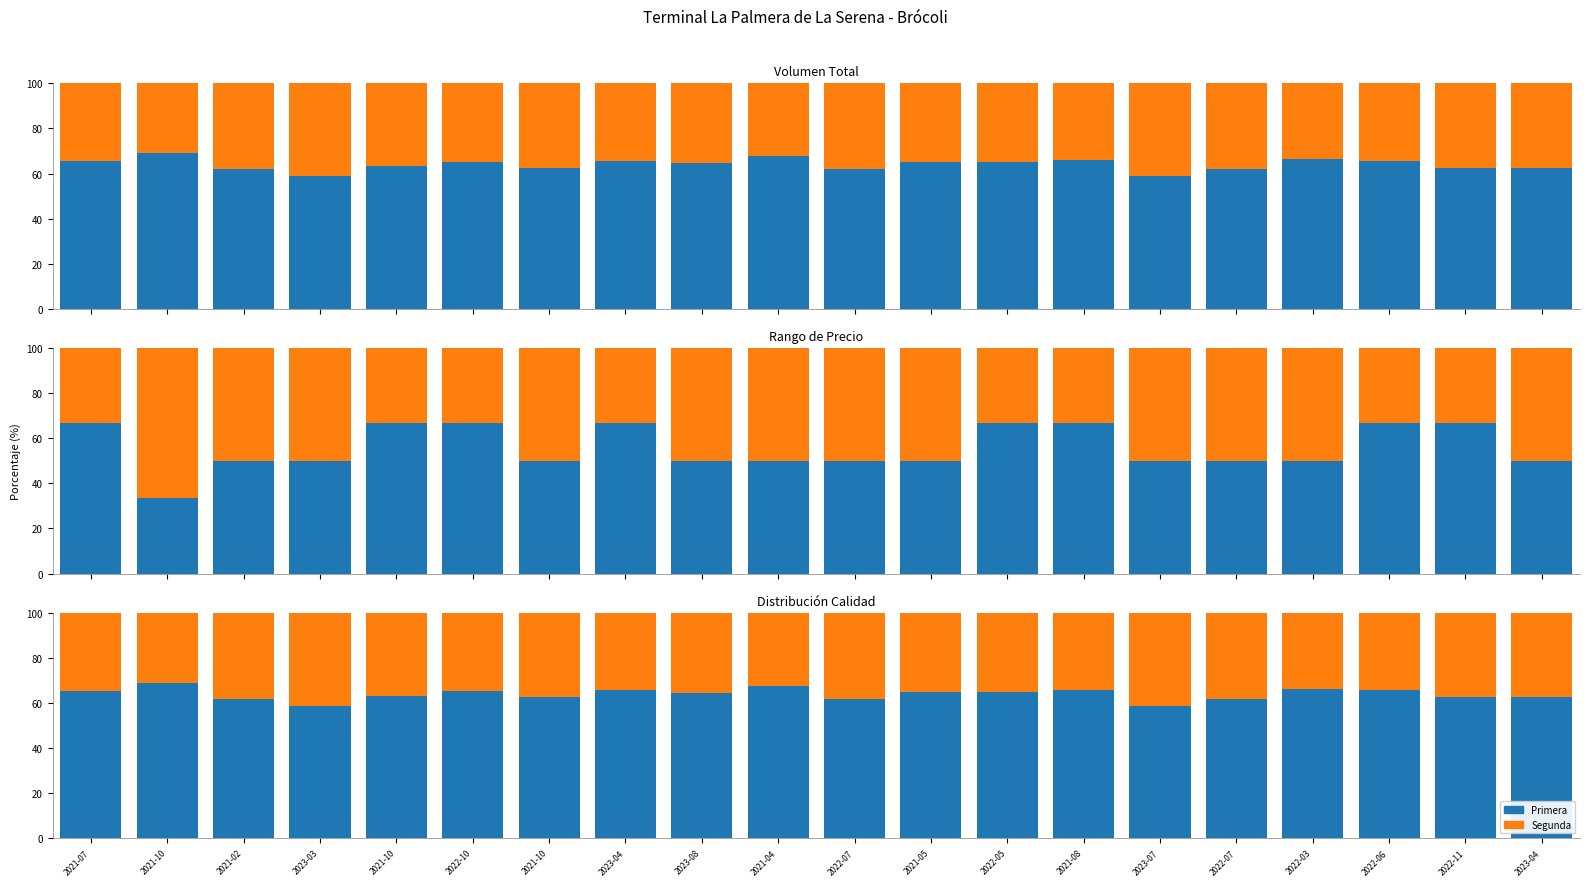

The value of Segunda at 2022-03 is 33.7. True or false?

True